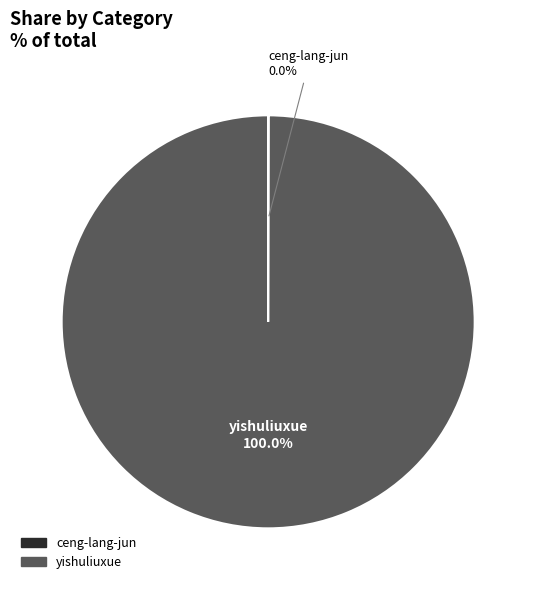

Which category has the biggest portion of the pie?

yishuliuxue